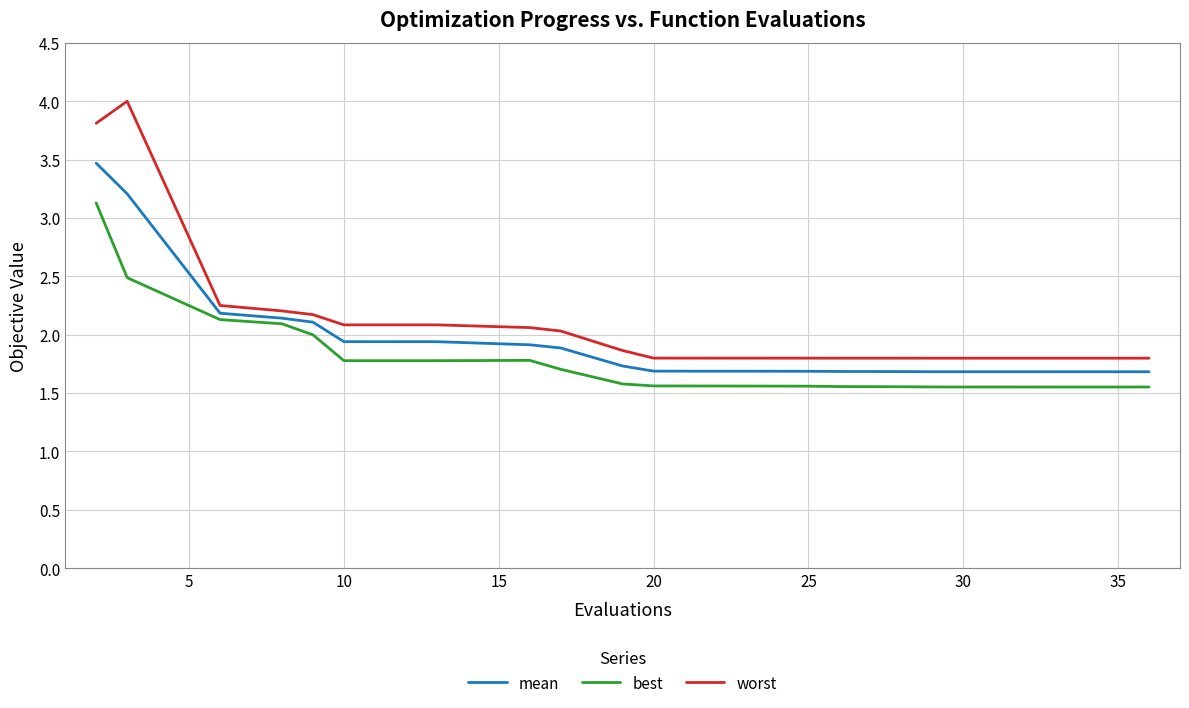

At how many categories does at least one series exceed 3?

2